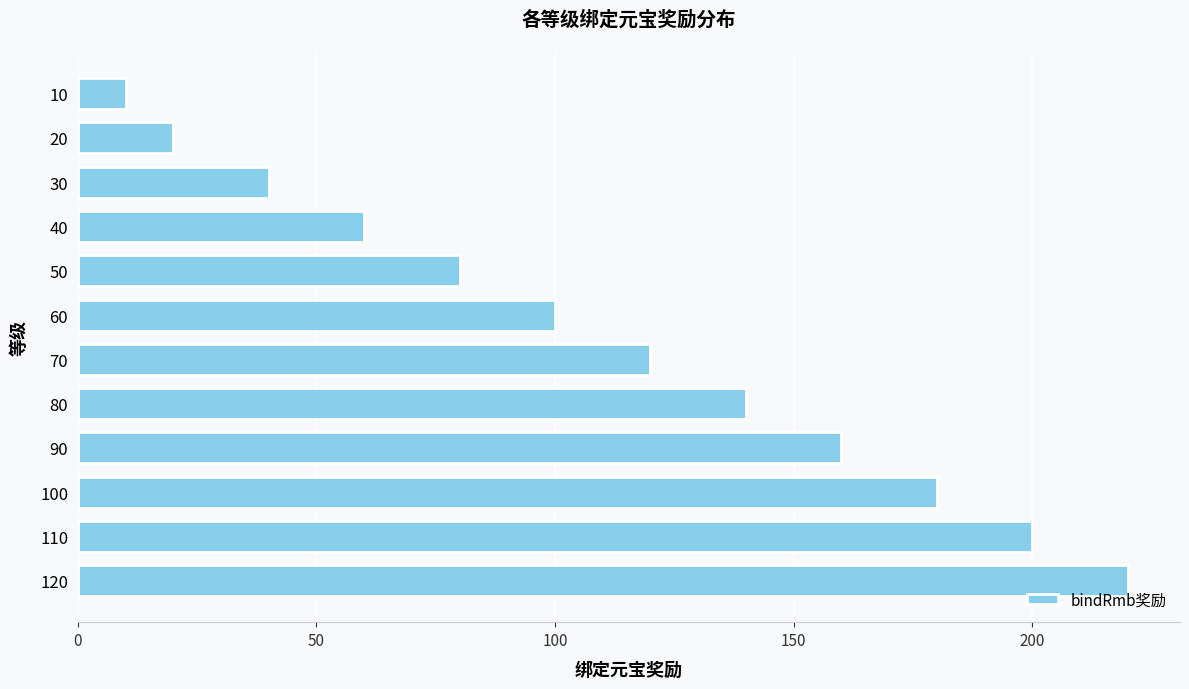

Reading top to bottom, what are all the values shown in this chart?

10=10	20=20	30=40	40=60	50=80	60=100	70=120	80=140	90=160	100=180	110=200	120=220